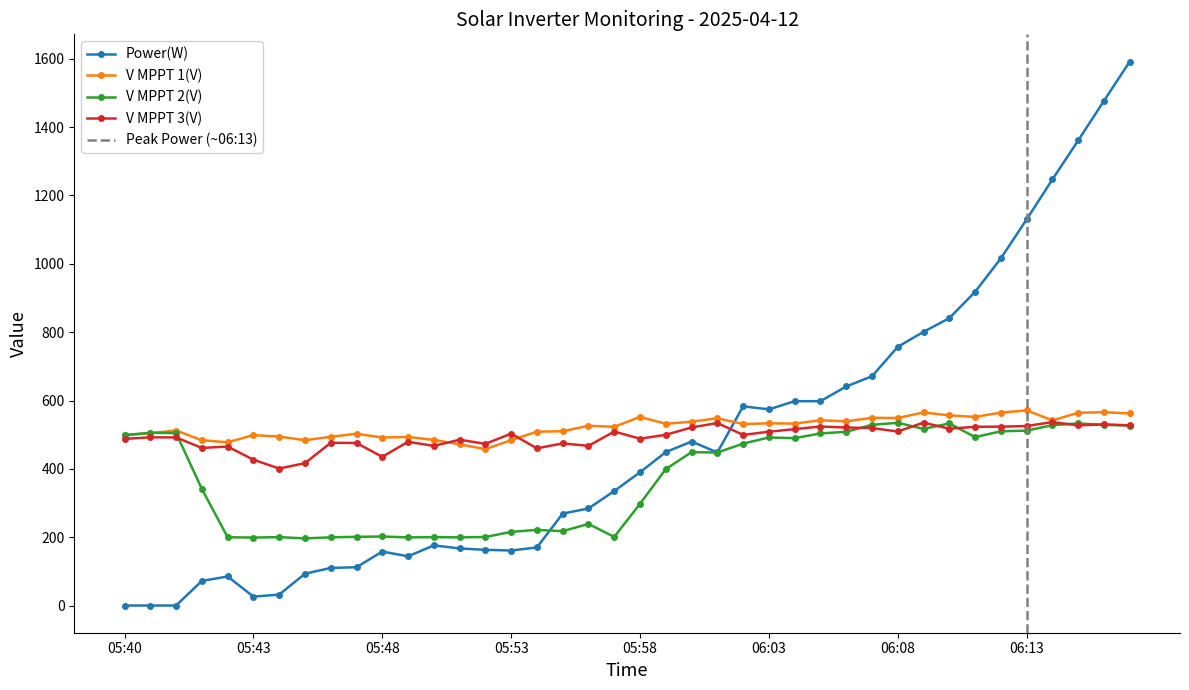

Count the number of categories in the chart.

40